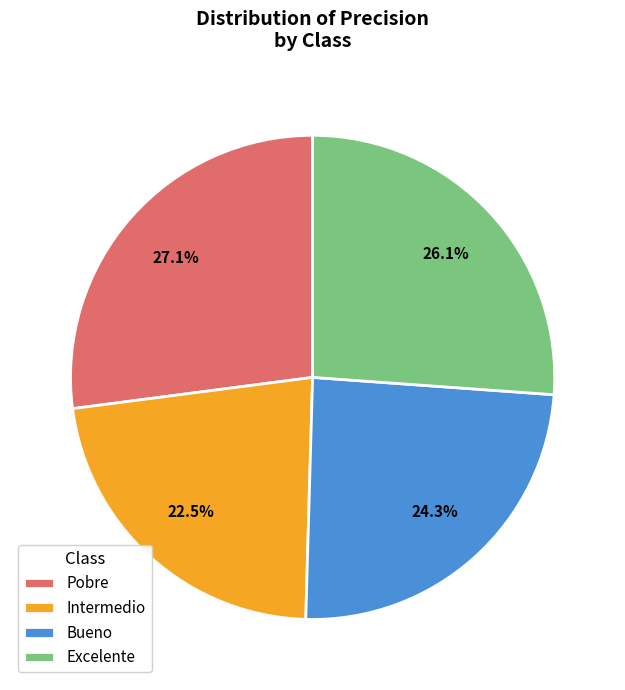

Is it true that Pobre is 27% of the pie?

True